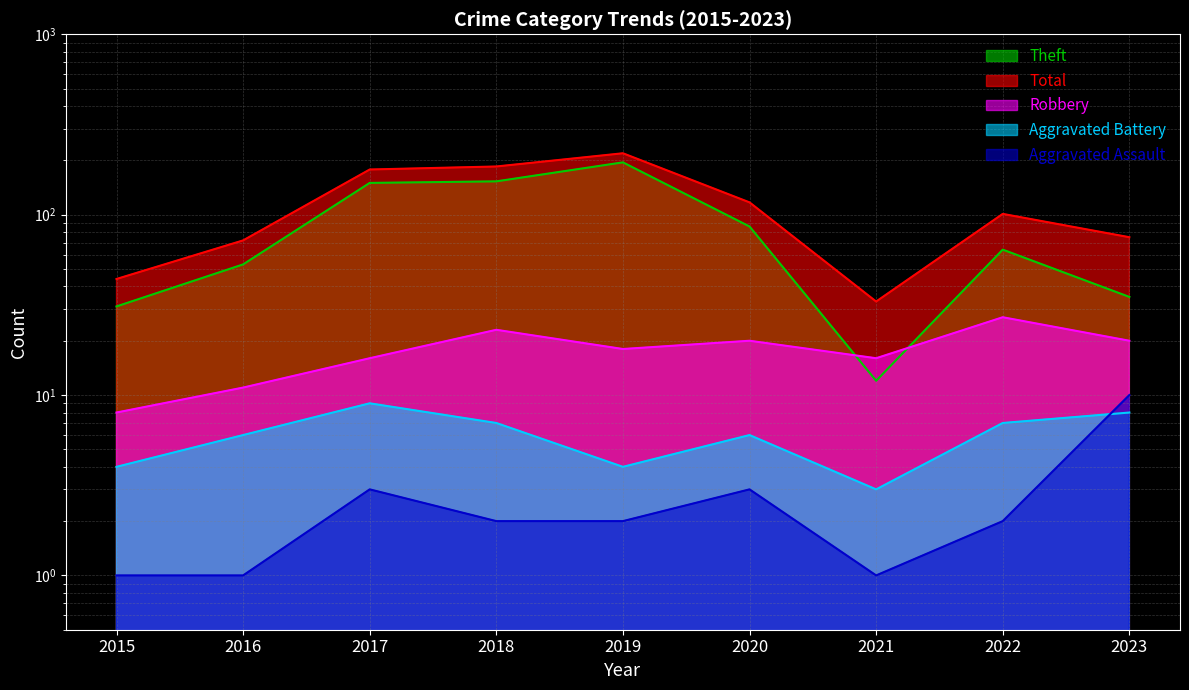

Which has a higher value, 2020 or 2017?

2017